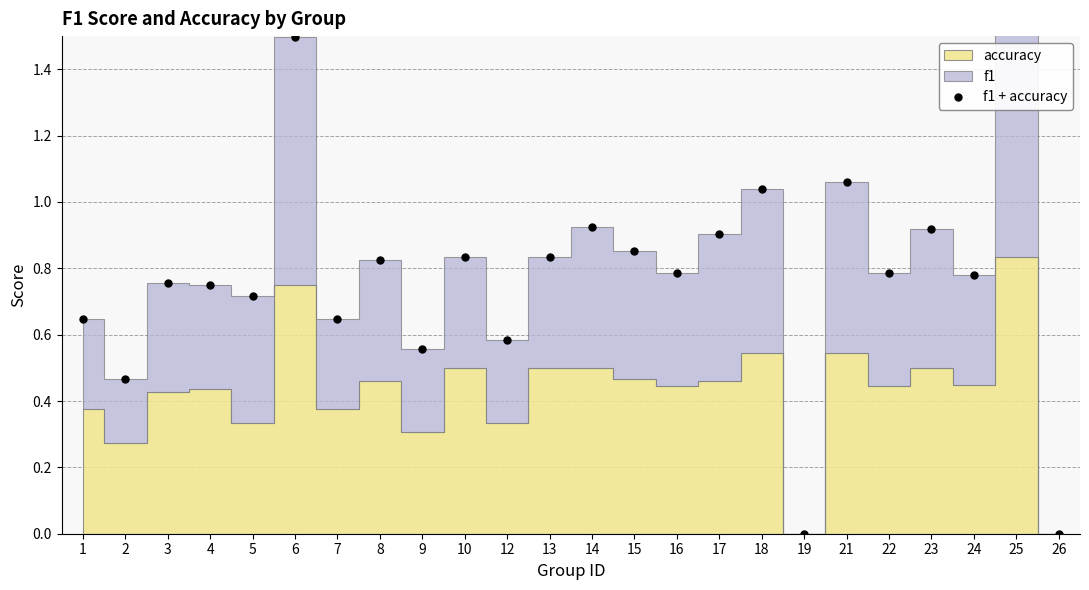

How many lines are shown in the chart?

1